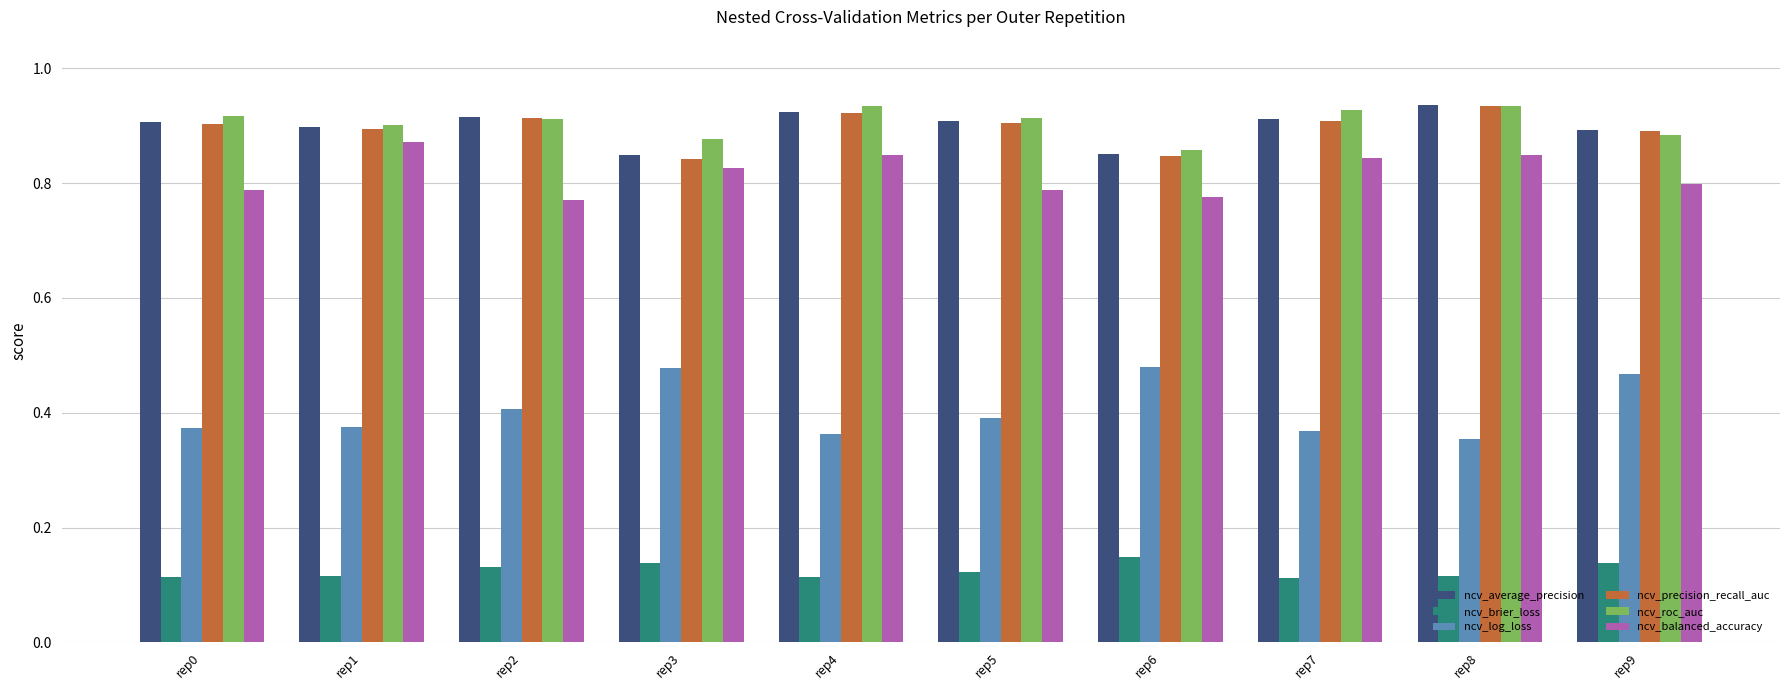

Count the ncv_log_loss values in the range 0 to 1.

10